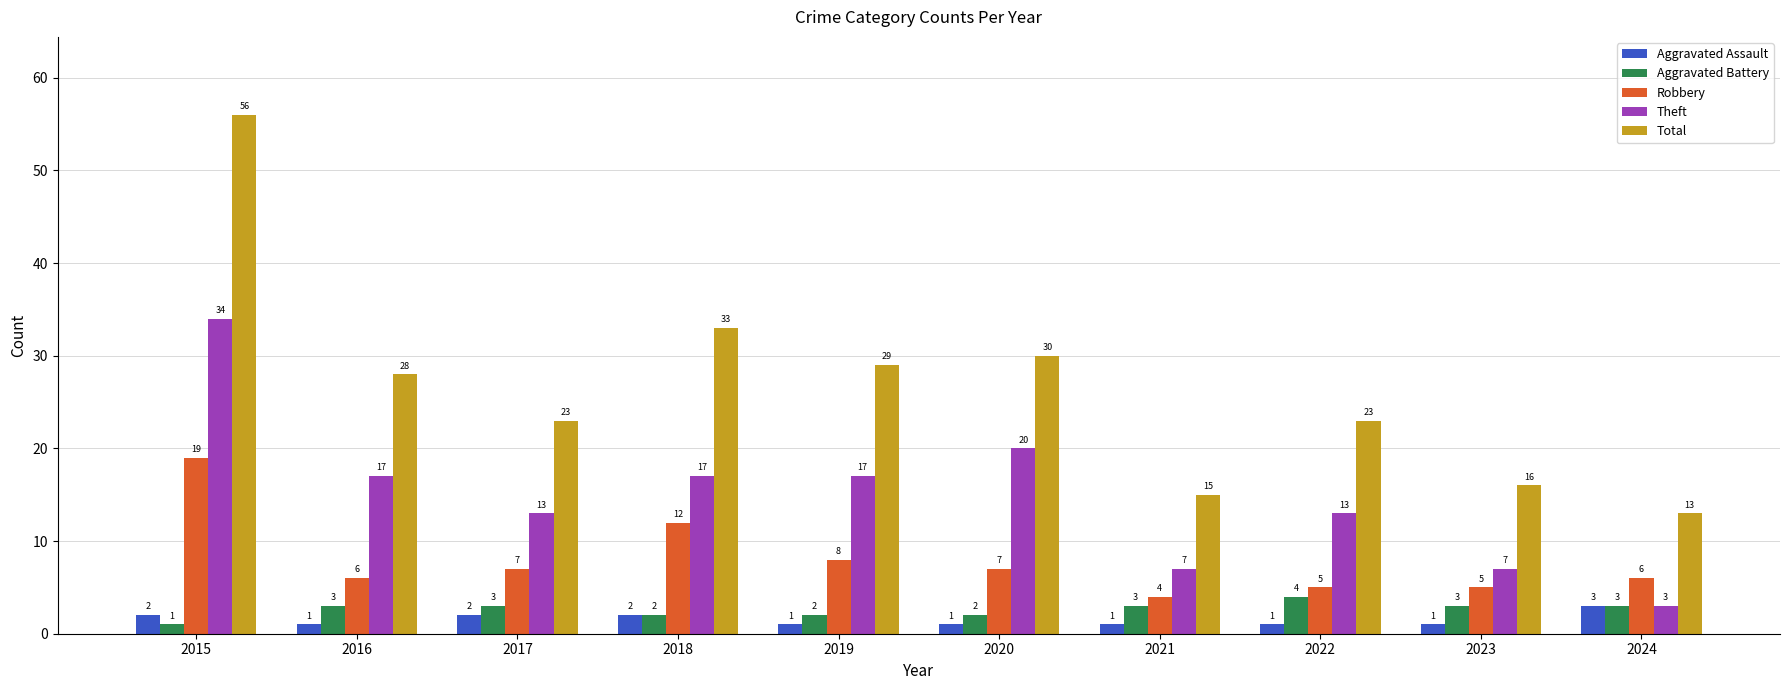

What is the sum of the Robbery values at 2015 and 2020?

26